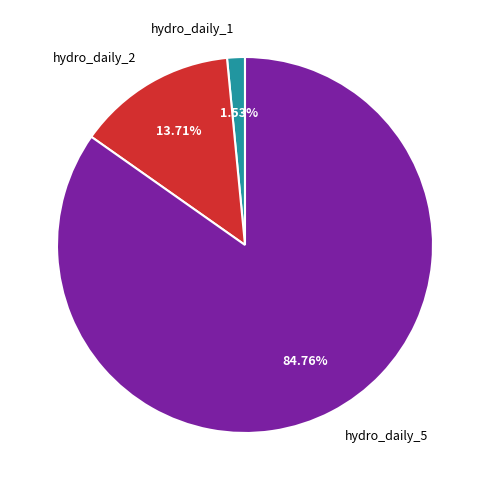

To the nearest percent, what portion does hydro_daily_5 represent?

85%